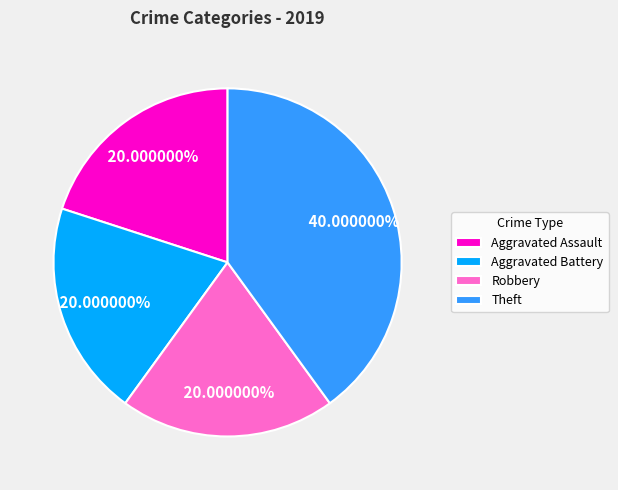

What is the total percentage of Theft and Aggravated Assault?

60.0%